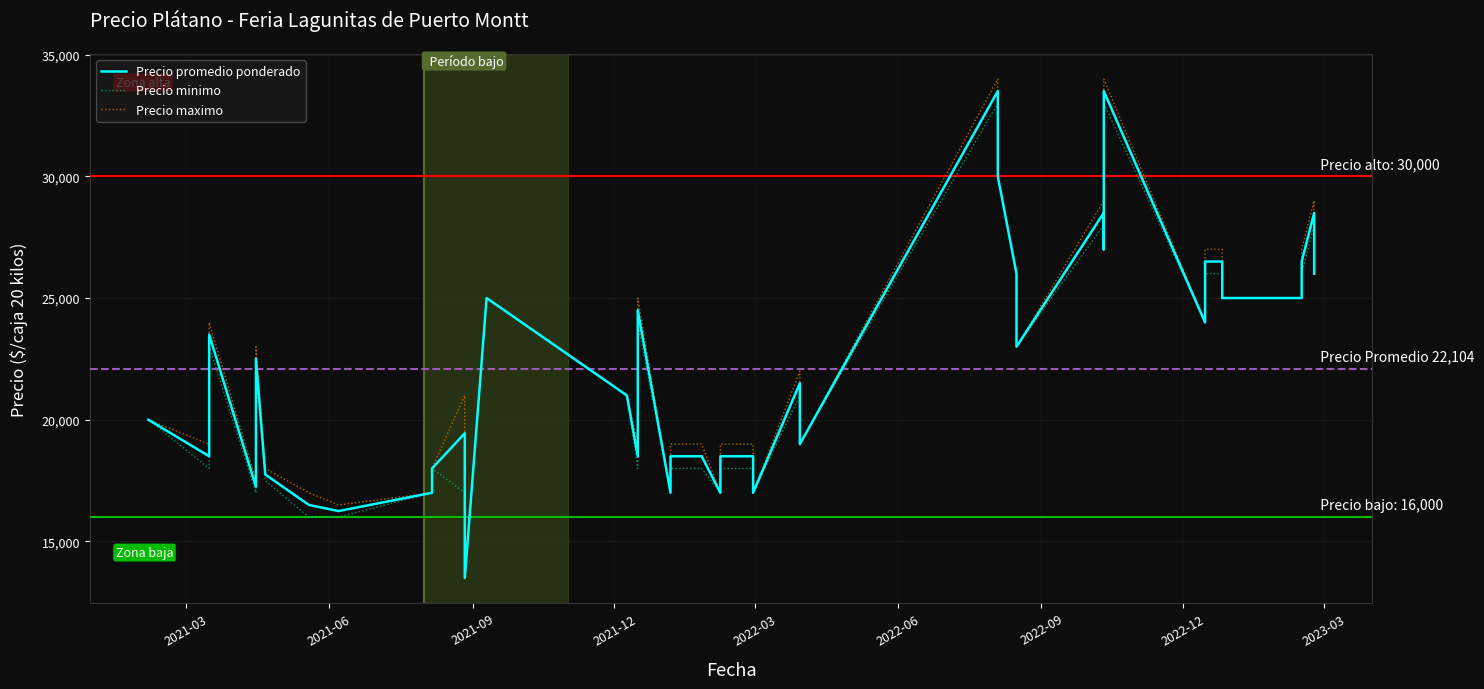

The Precio promedio ponderado series shows 26205 at 2021-03. True or false?

False